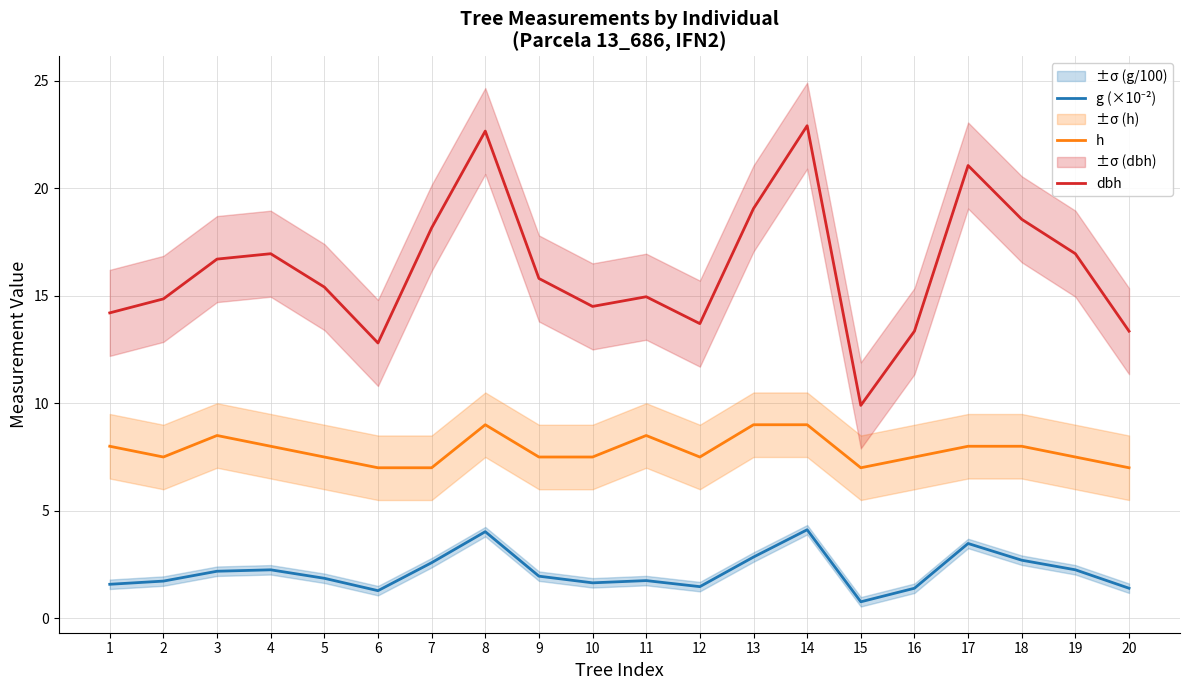

Where does the dbh series first go above 15?

3